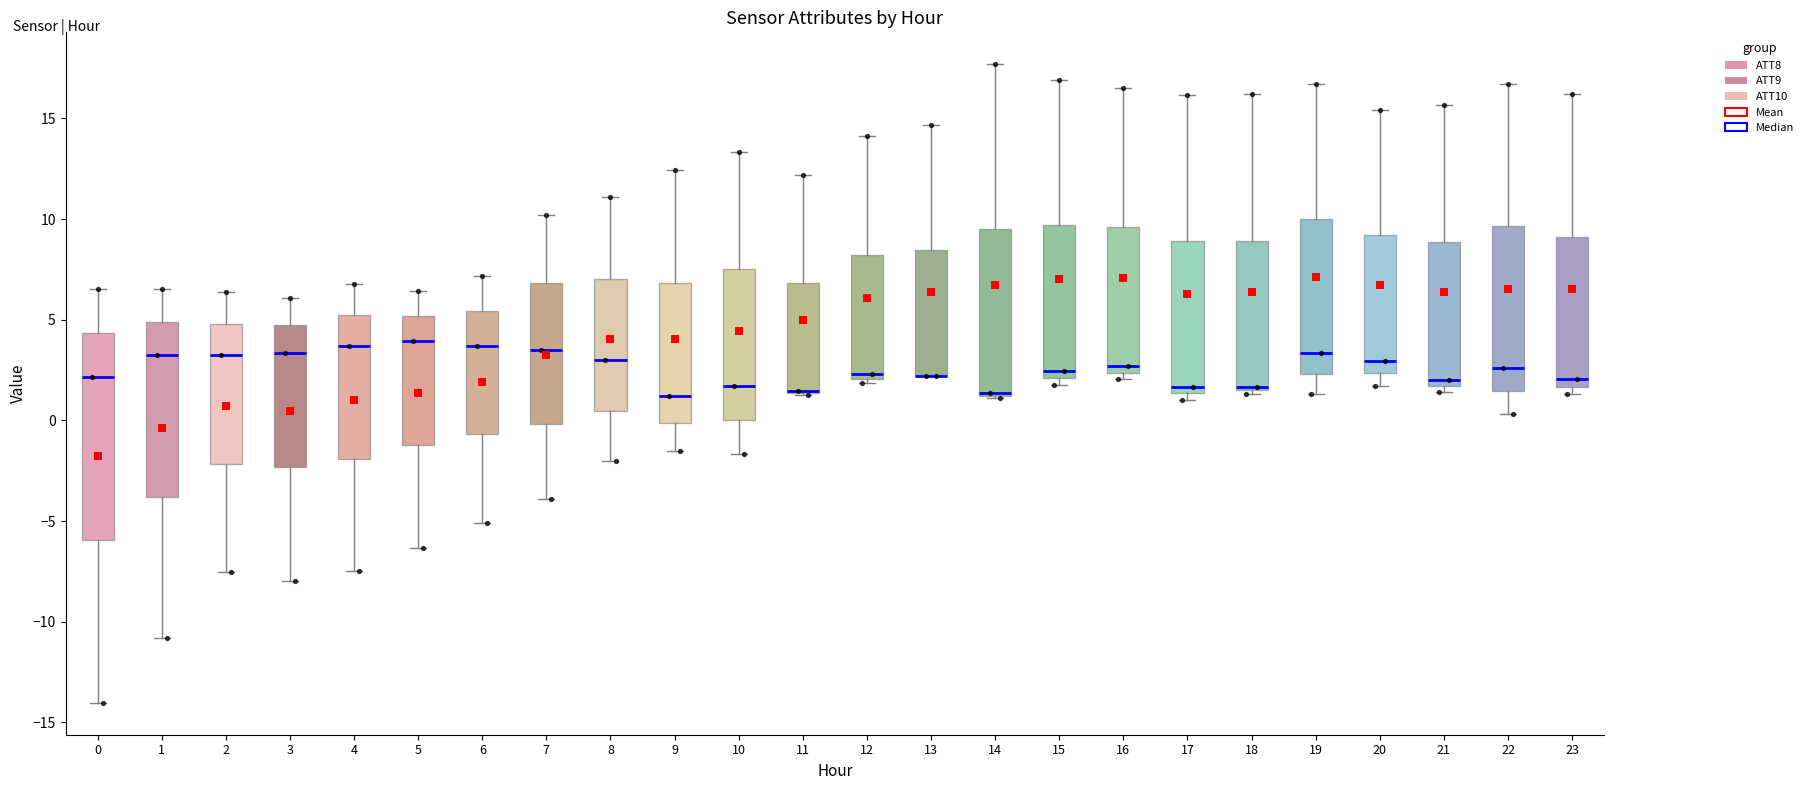

Where is the upper edge of the box at x = 20 on the y-axis? The values are not printed on the chart, so give them approximately, as read against the axis.

9.0